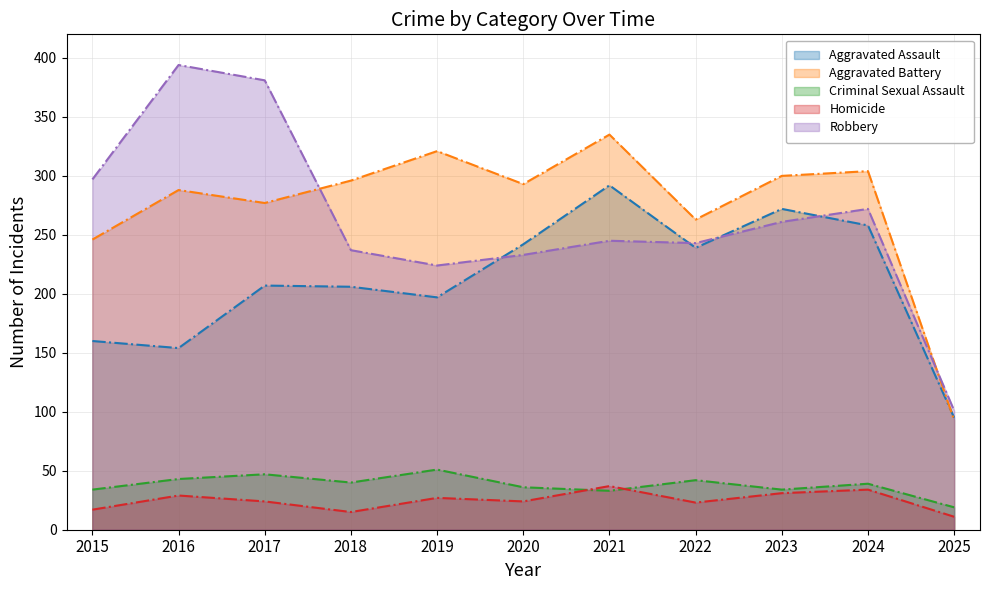

Between 2025 and 2023, which is larger?

2023